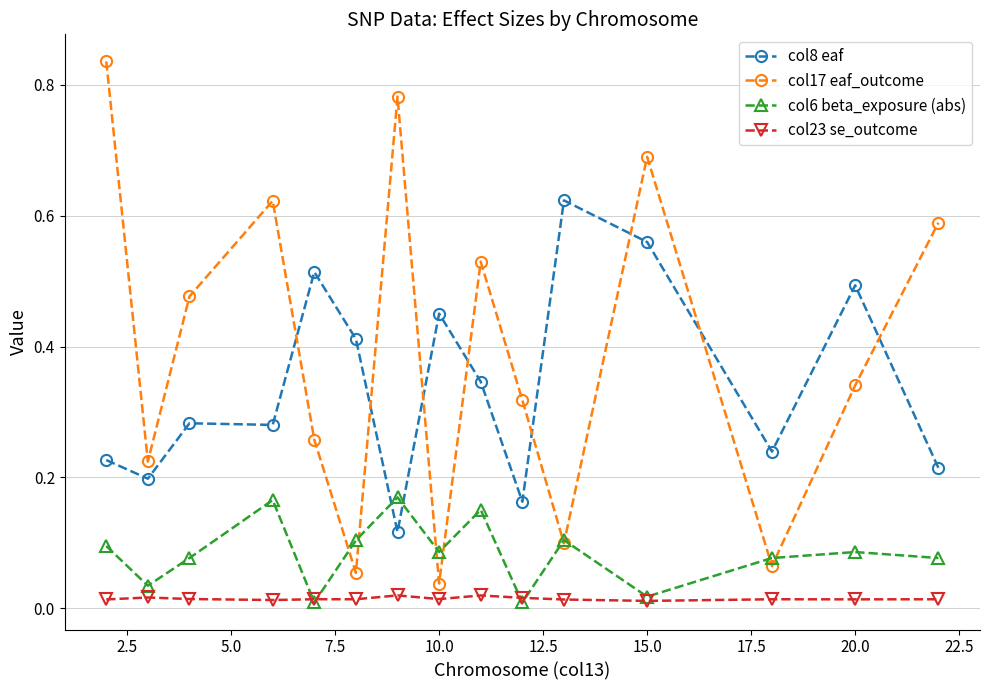

Which series has the largest total across all categories?

col17 eaf_outcome